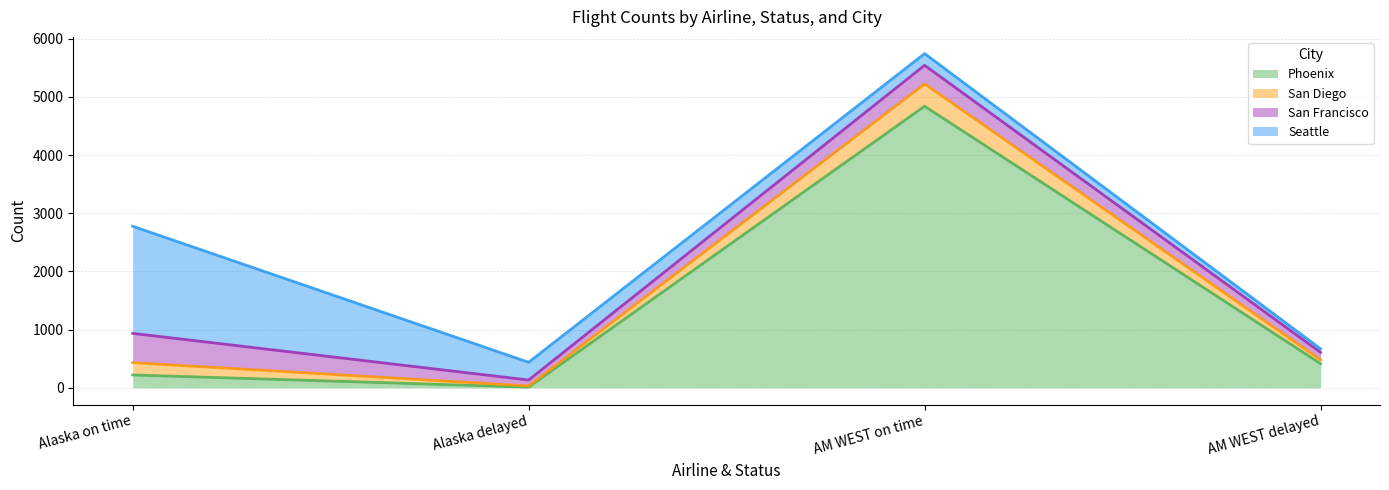

What is the approximate value of Phoenix at AM WEST on time?

4840